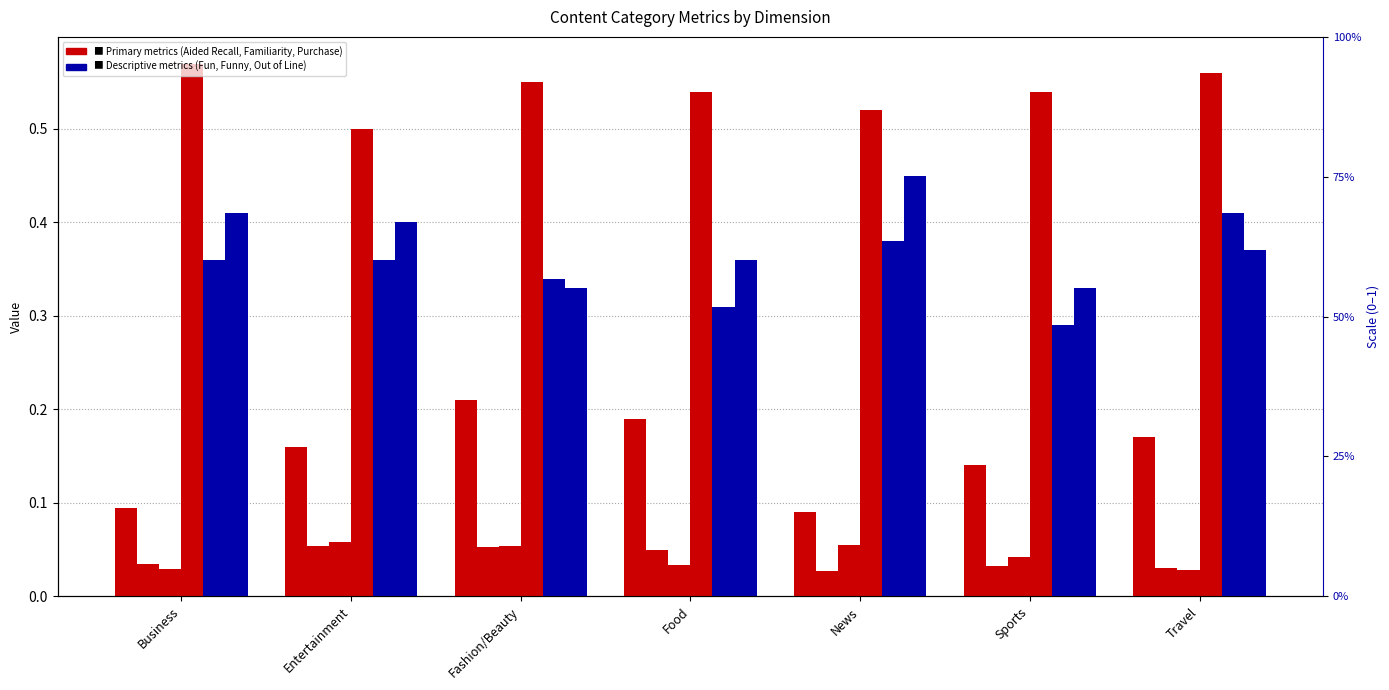

Reading left to right, what are all the values shown in this chart?

Fun: 0.1	0.2	0.2	0.2	0.1	0.1	0.2
Funny: 0.0	0.1	0.1	0.0	0.0	0.0	0.0
Out of Line w/ My Views: 0.0	0.1	0.1	0.0	0.1	0.0	0.0
Aided Recall: 0.6	0.5	0.6	0.5	0.5	0.5	0.6
Familiarity Increase: 0.4	0.4	0.3	0.3	0.4	0.3	0.4
Purchase Increase: 0.4	0.4	0.3	0.4	0.5	0.3	0.4